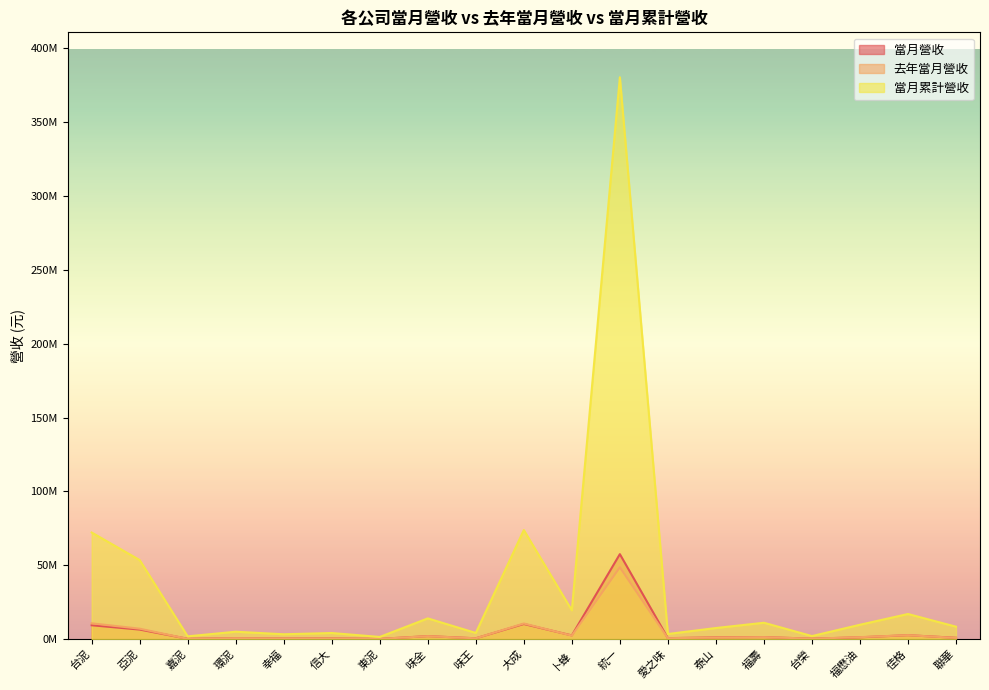

True or false: 當月累計營收 has a value of 3286336 at 幸福.

True